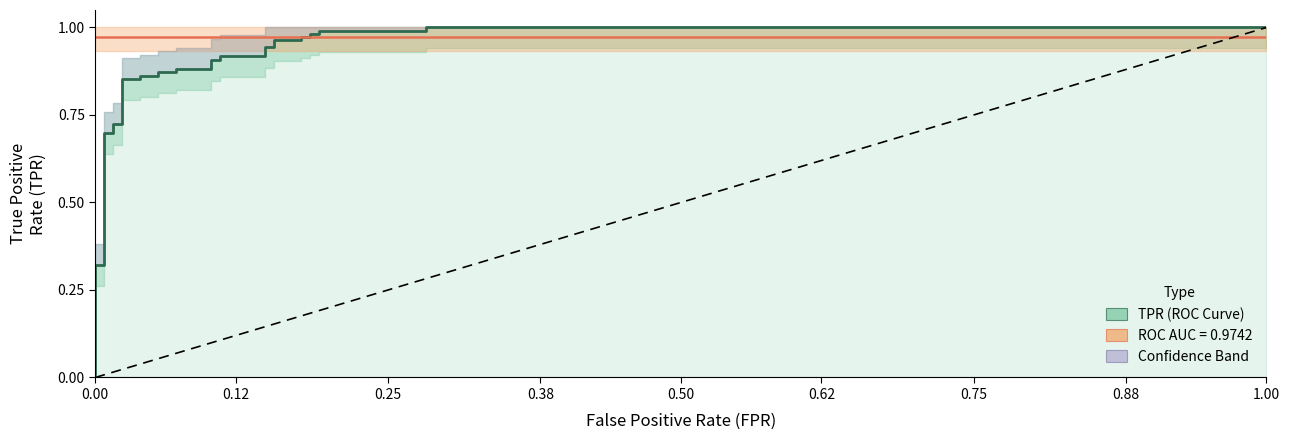

What is the value of the 15th point from the left?

0.9